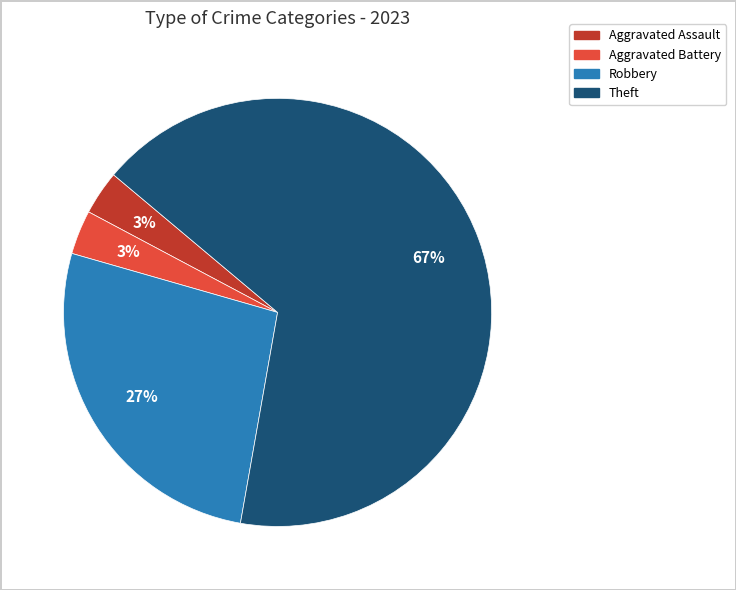

To the nearest percent, what is the average slice percentage?

25%